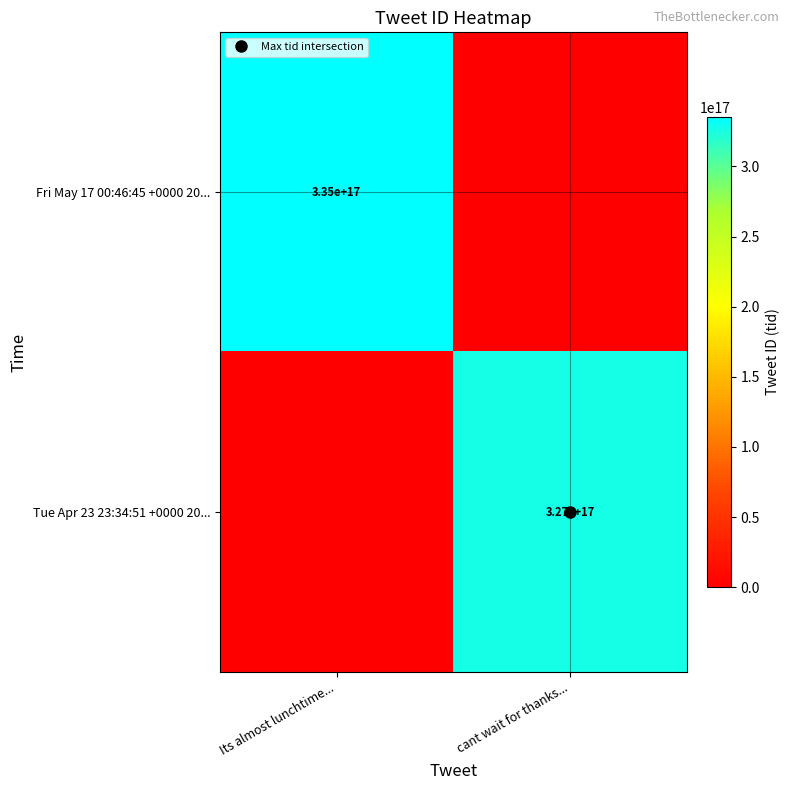

What is the sum of the Tue Apr 23 23:34:51 +0000 20... values at Its almost lunchtime... and cant wait for thanks...?

326841629388439552